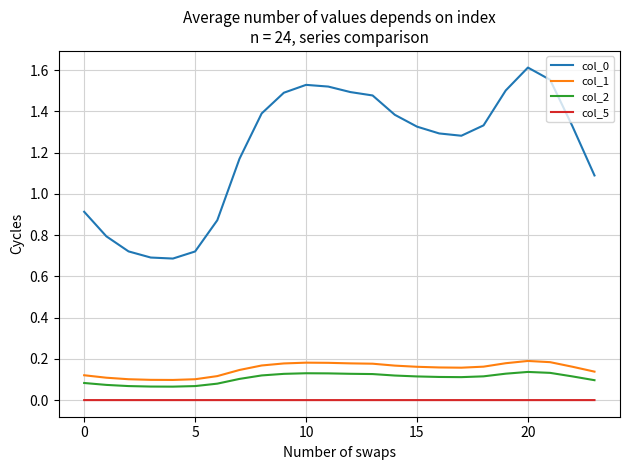

True or false: col_5 and col_1 intersect in this chart.

False